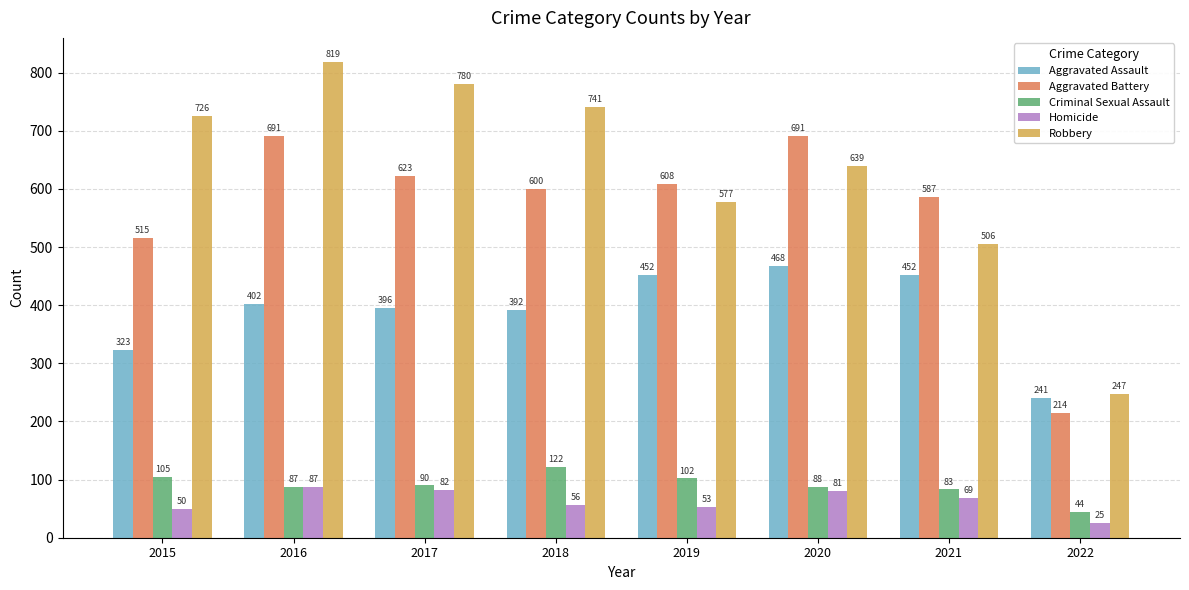

Between 2015 and 2019, which series saw the biggest shift?

Robbery